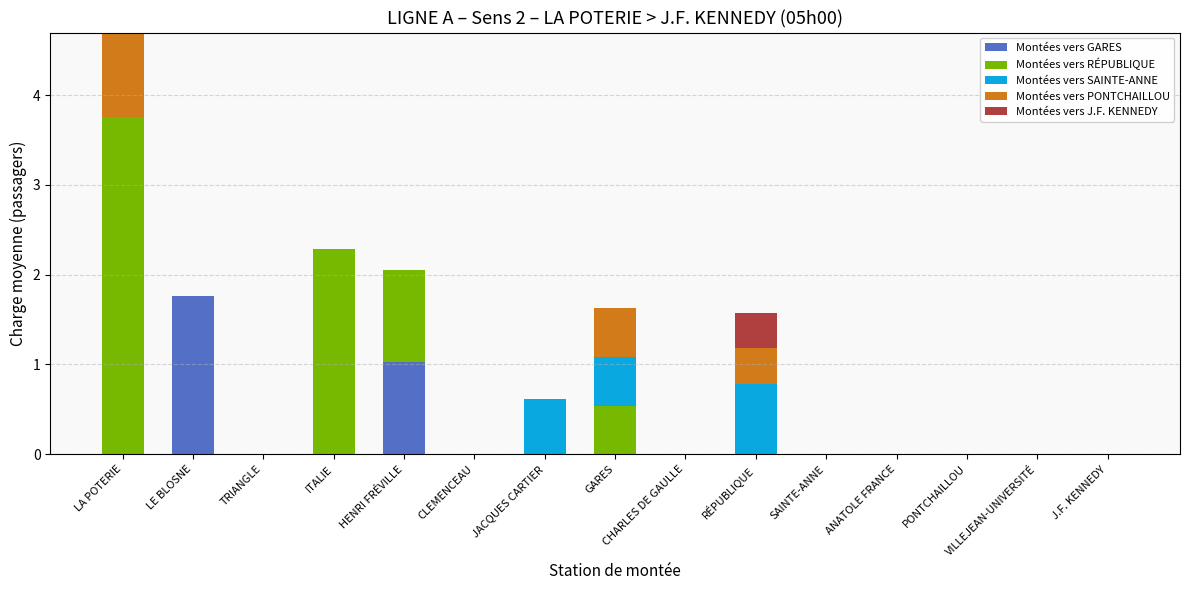

At which category is the sum across all series the highest?

LA POTERIE